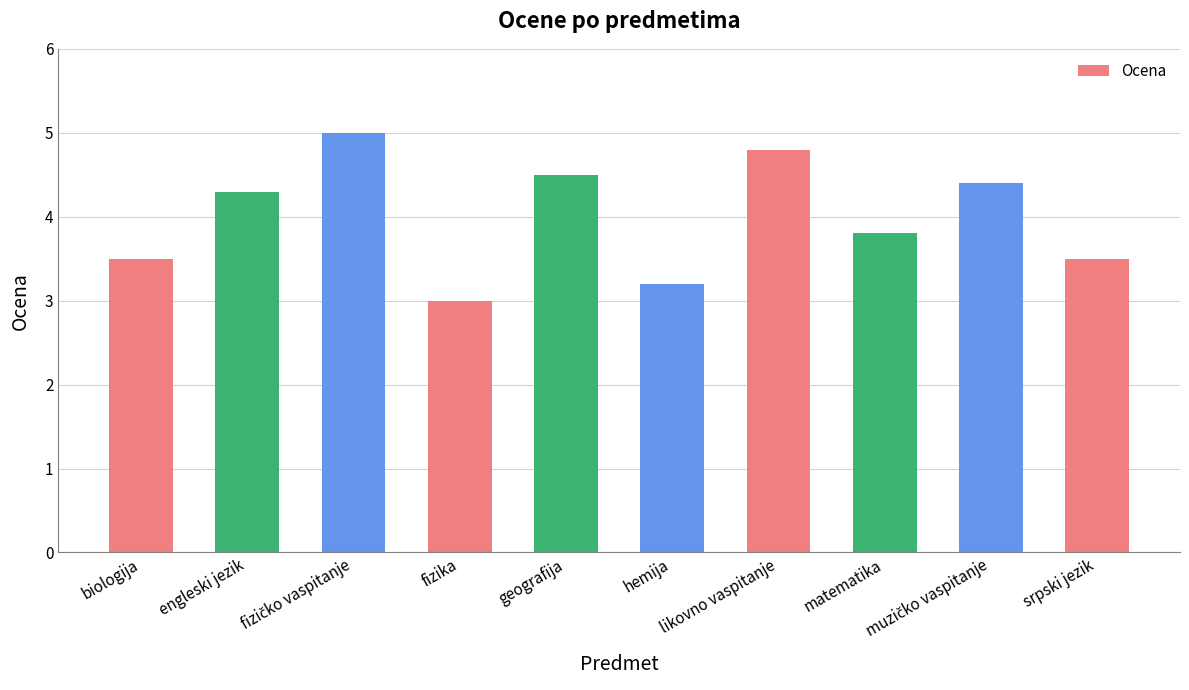

What is the change in value from fizika to matematika?

+0.8